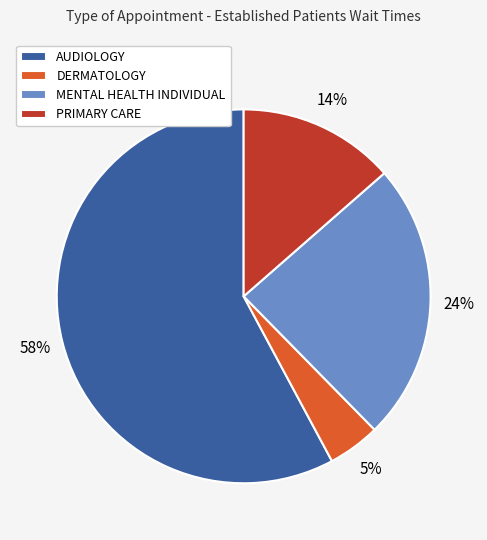

Rank the categories by value from highest to lowest.

AUDIOLOGY, MENTAL HEALTH INDIVIDUAL, PRIMARY CARE, DERMATOLOGY